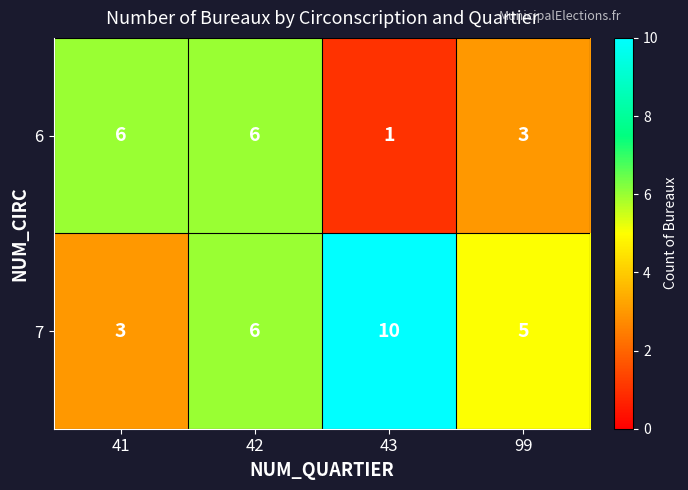

What is the difference between the highest and lowest values at 43?

9